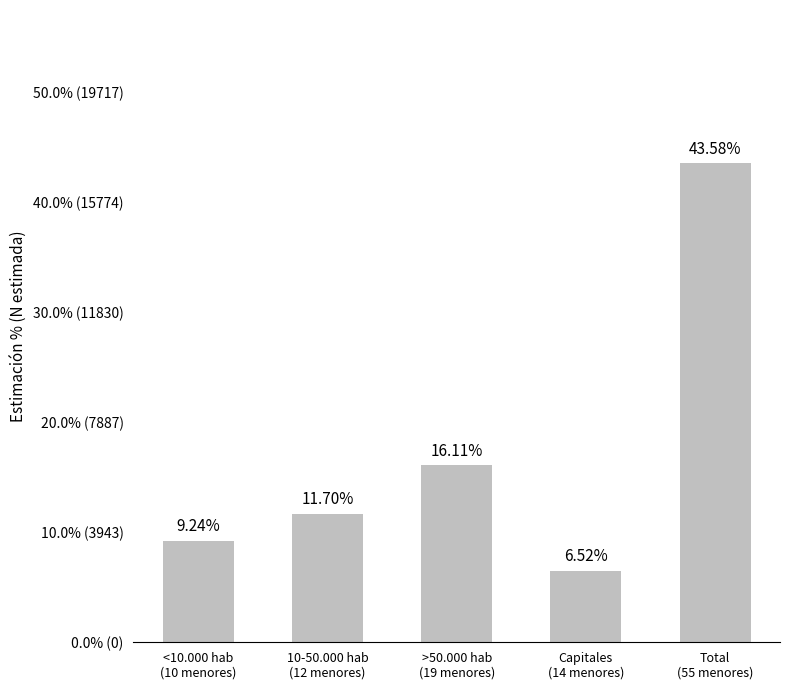

What is the ratio of the value at >50.000 hab
(19 menores) to the value at Total
(55 menores)?

0.4